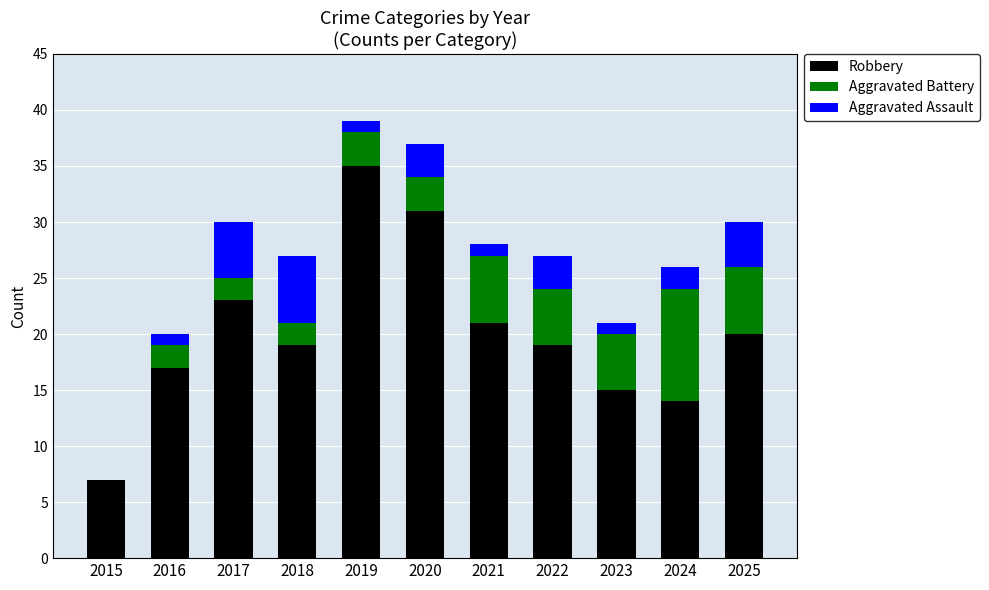

What is the total value across all series at 2020?

37